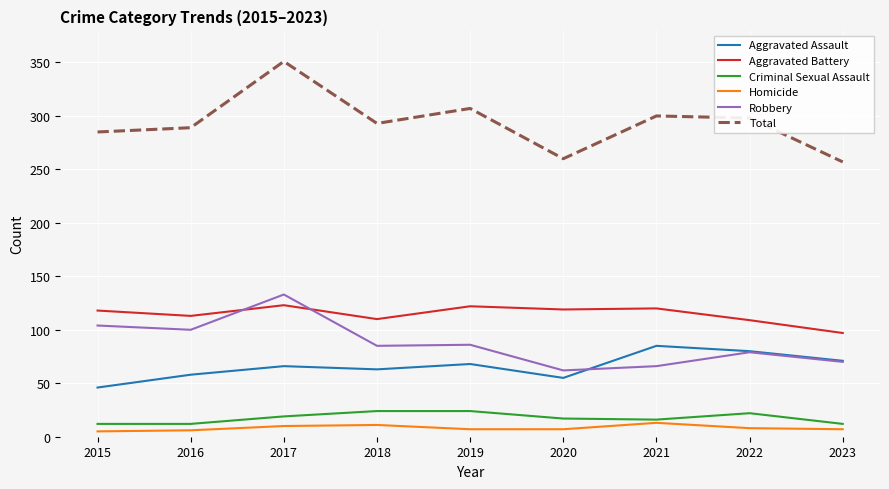

What is the difference between the maximum and minimum values in the Total series?

94